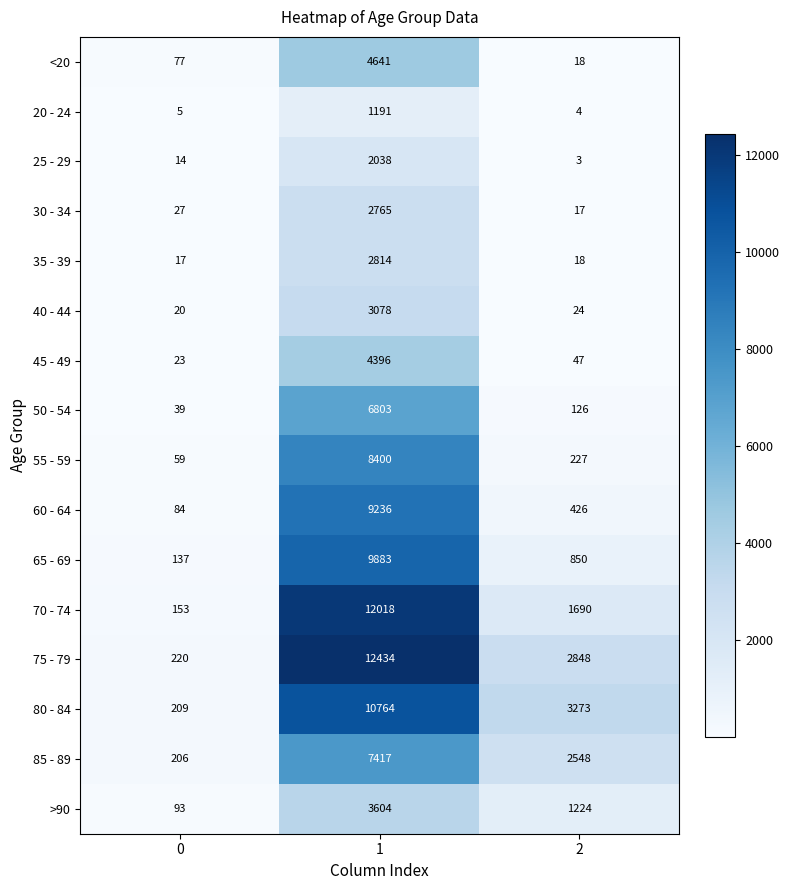

What is the sum of the 80 - 84 values at 2 and 0?

3482